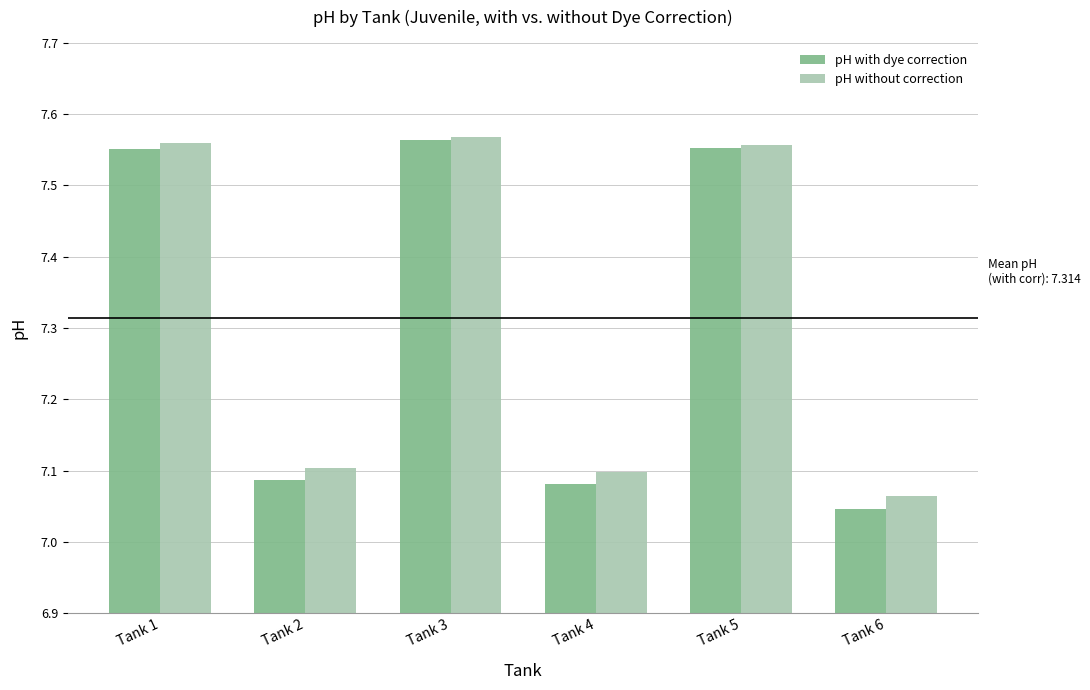

Count the pH without correction values in the range 7 to 8.

6